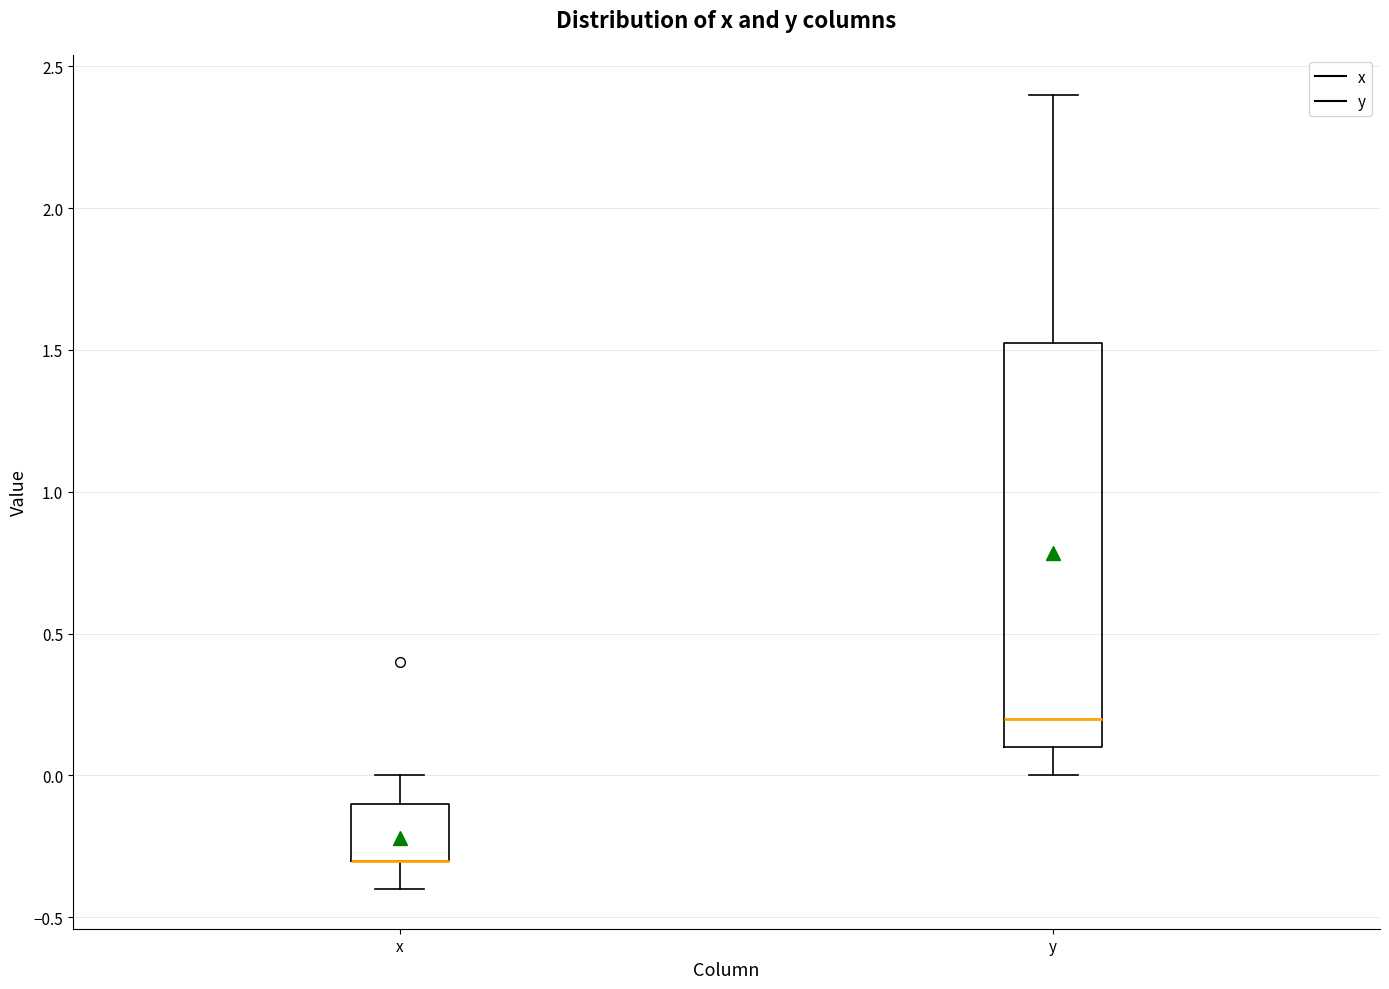

Where is the upper edge of the box for y on the y-axis? The values are not printed on the chart, so give them approximately, as read against the axis.

1.55